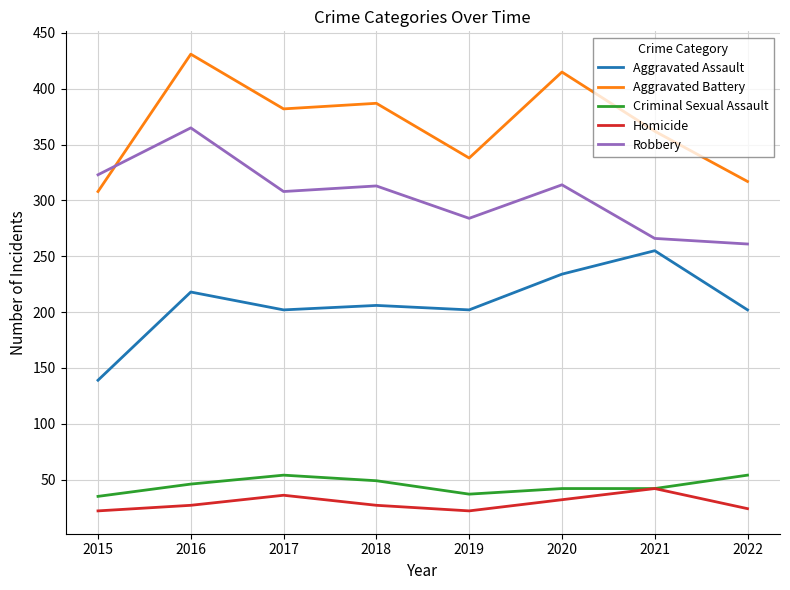

Between which two adjacent categories do Robbery and Aggravated Battery first intersect?

2015 and 2016